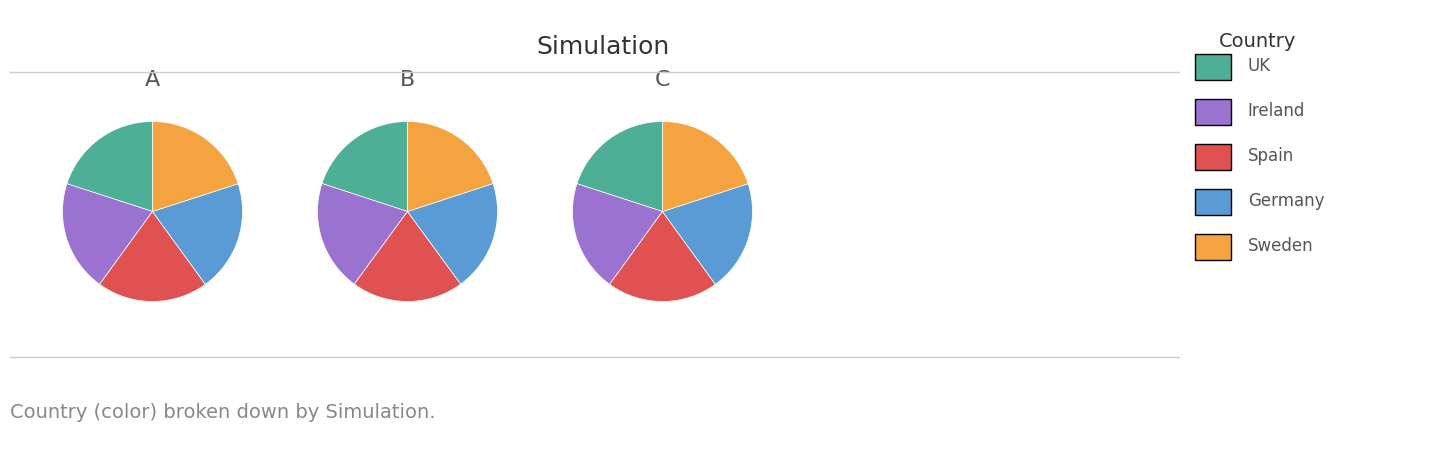

Combined, what portion of the pie is B and C?

66.7%